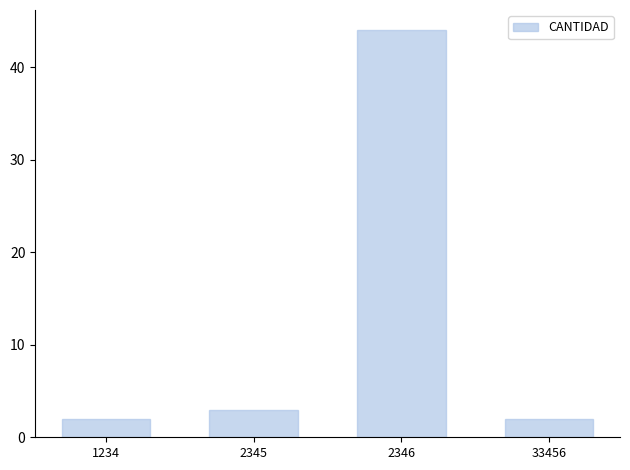

Which has a higher value, 1234 or 2345?

2345